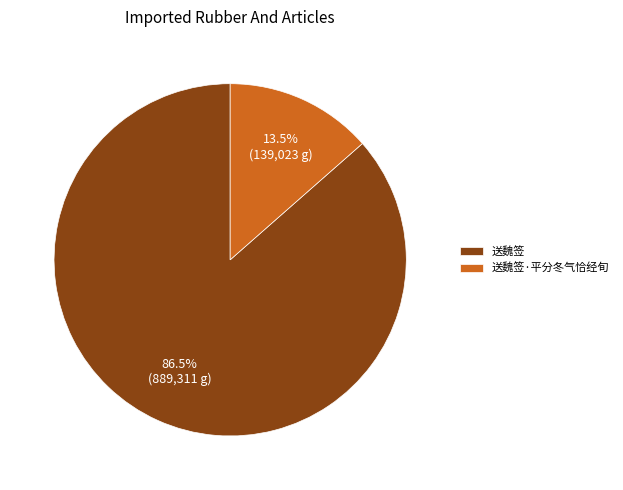

What is the smallest slice in the pie chart?

送魏签·平分冬气恰经旬